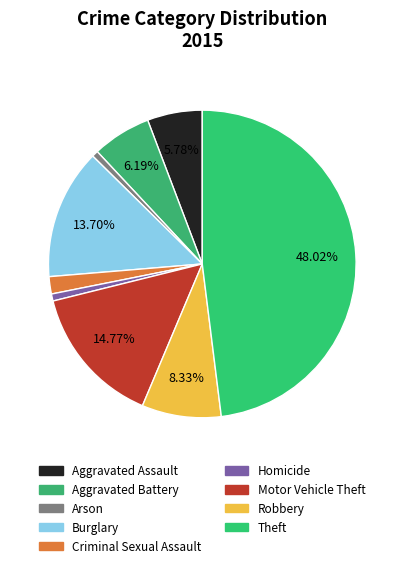

Combined, do Burglary and Theft account for over 50%?

Yes